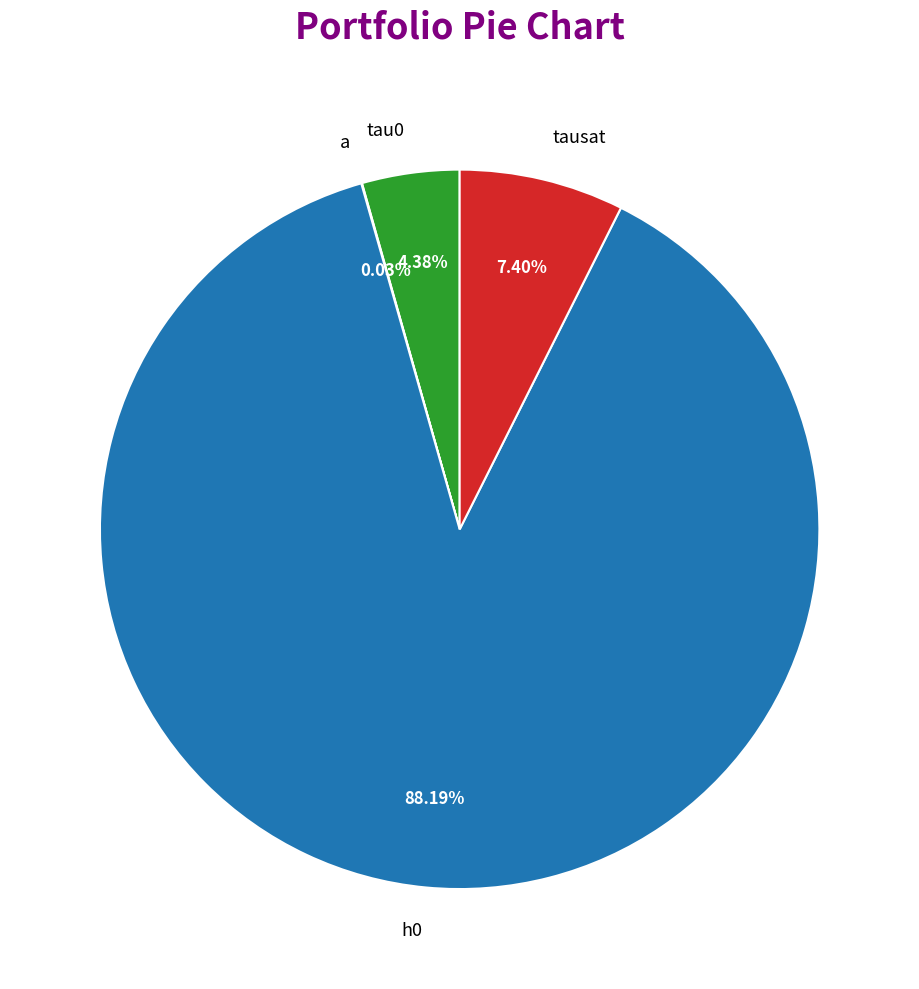

Is a the majority of the pie?

No